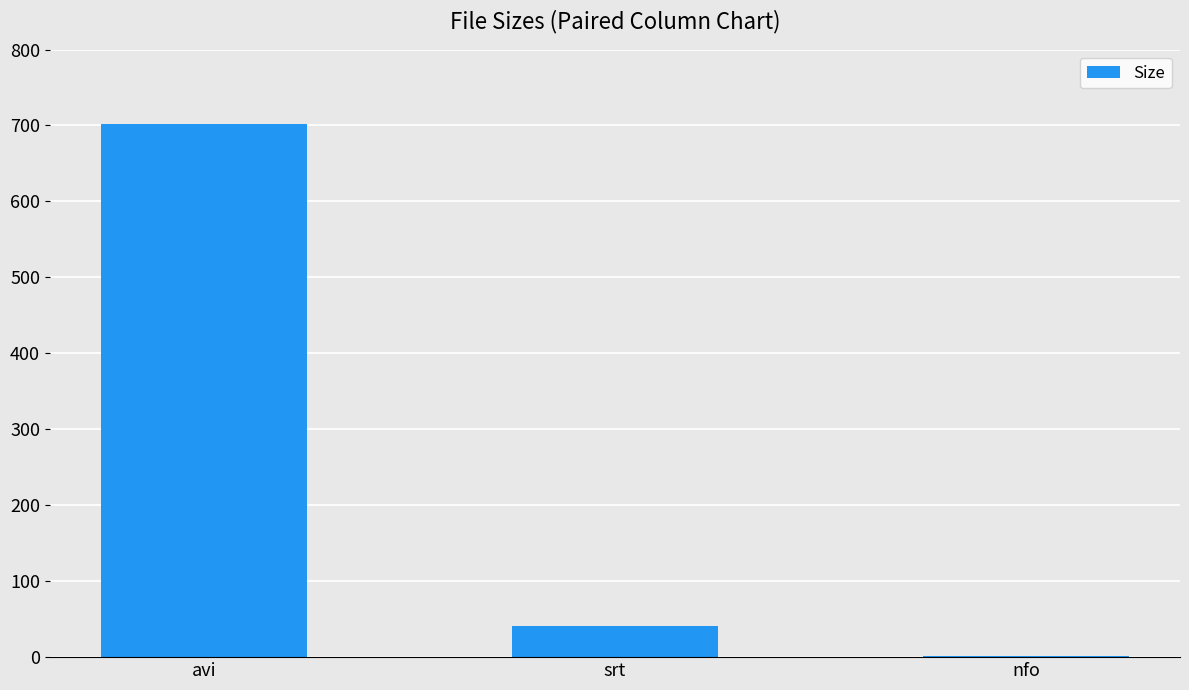

Is it true that the value at nfo is 1.9?

True